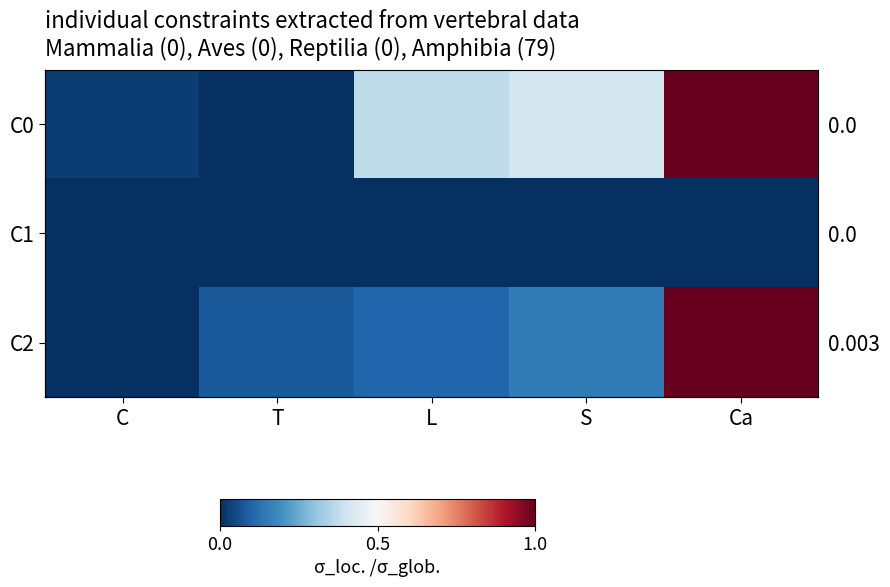

What is the difference between the second highest and second lowest values in the C0 series?

0.4